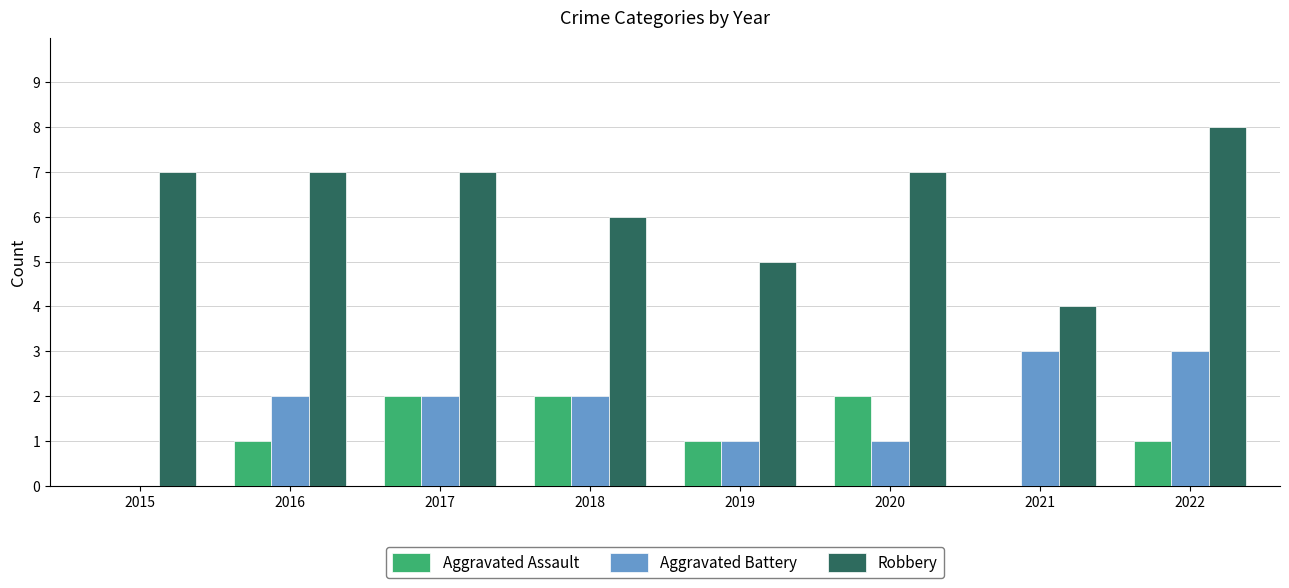

What is the total value across all series at 2017?

11